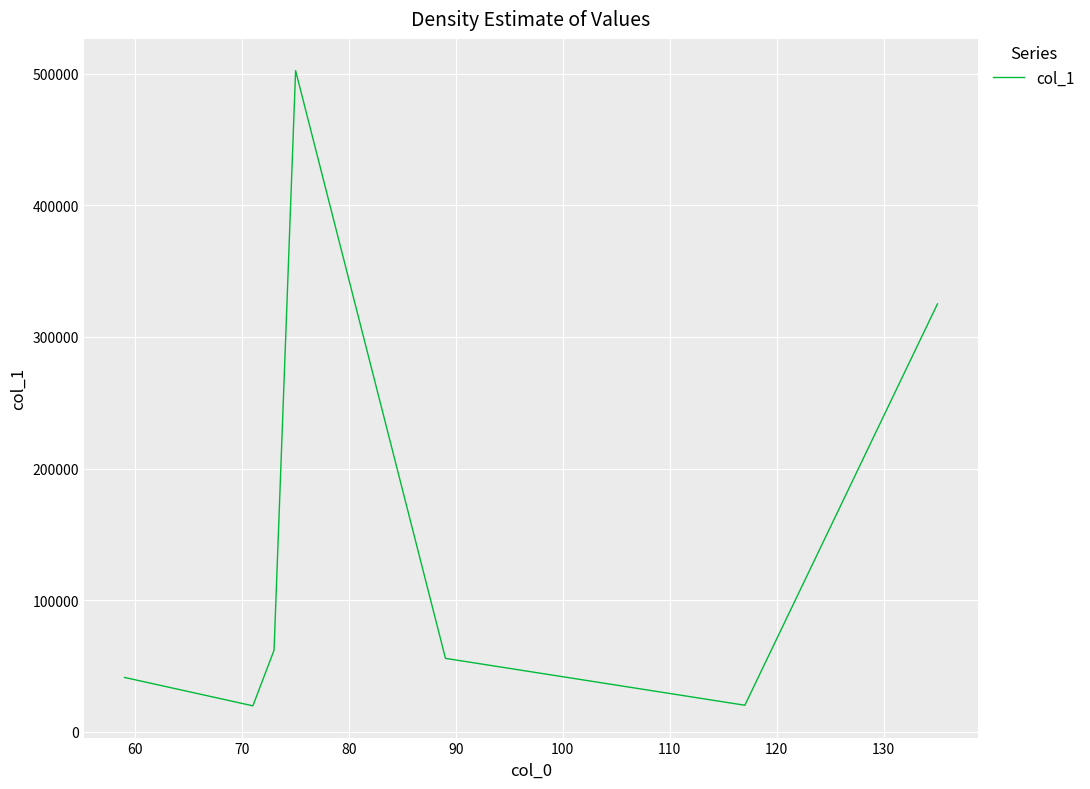

What is the greatest value displayed?

502243.0